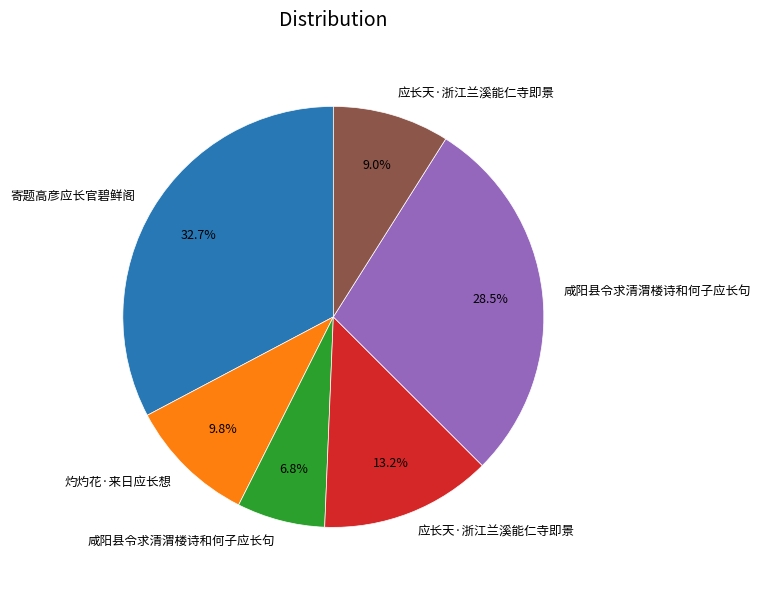

Is there any slice that represents more than half of the pie?

No